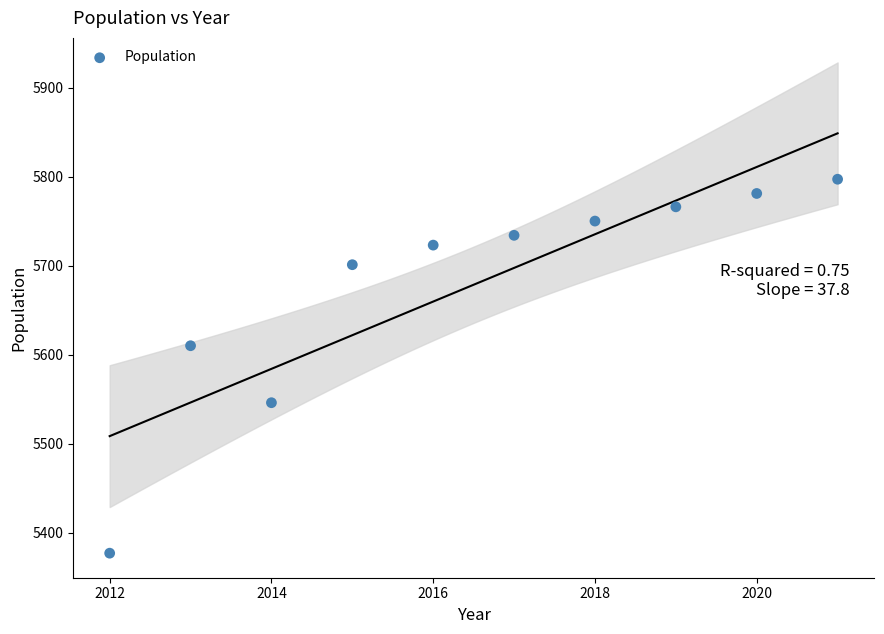

What Y value in the scatter plot is closest to 5587?

5610